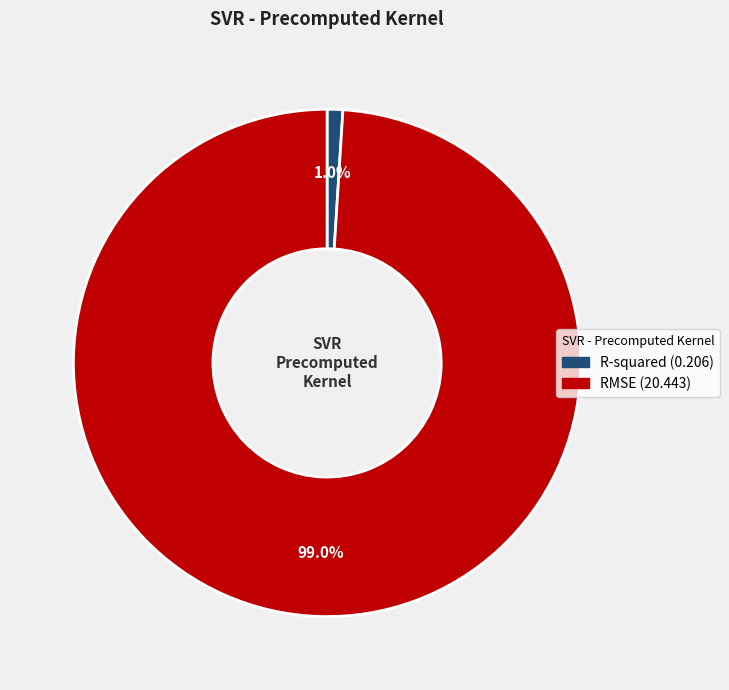

To the nearest percent, what percentage of the pie is RMSE?

99%